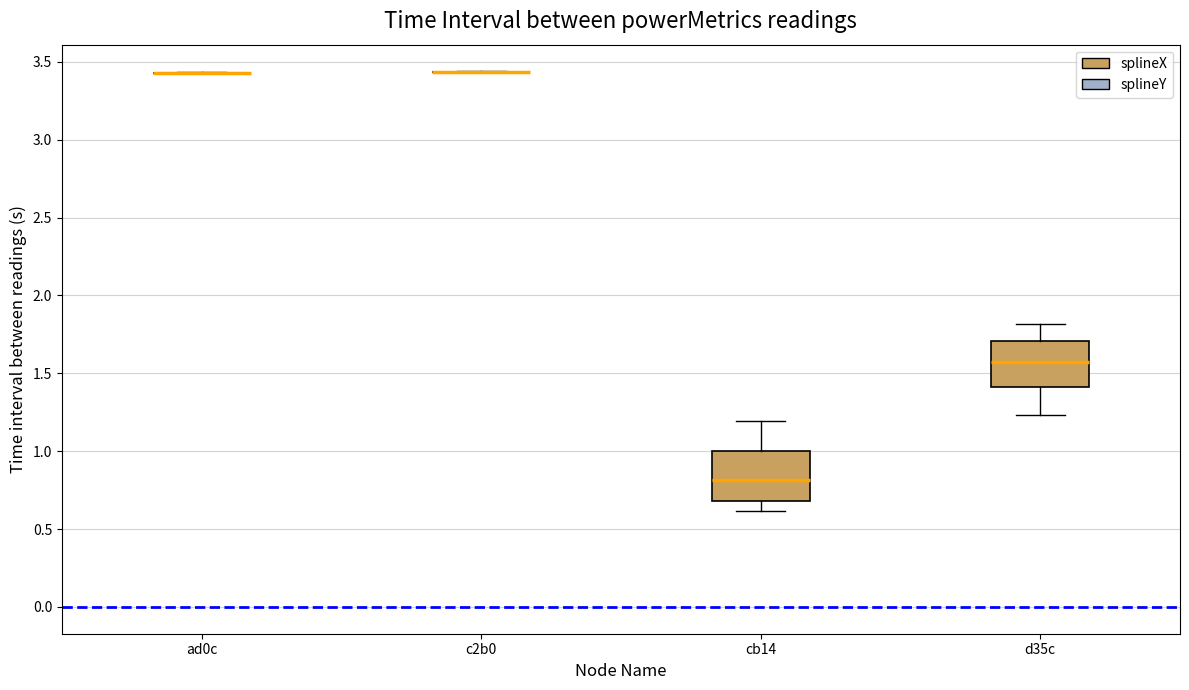

Reading left to right, transcribe this box plot: for each box, give where its median line is, the range the box spans, and where its two whiskers end, as read against the y-axis. The values are not printed on the chart, so give them approximately, as read against the axis.

ad0c: box collapsed to a line at 3.45, whiskers 3.40 to 3.45
c2b0: box collapsed to a line at 3.45, whiskers 3.45 to 3.45
cb14: median 0.80, box 0.70 to 1.00, whiskers 0.60 to 1.20
d35c: median 1.55, box 1.40 to 1.70, whiskers 1.25 to 1.80